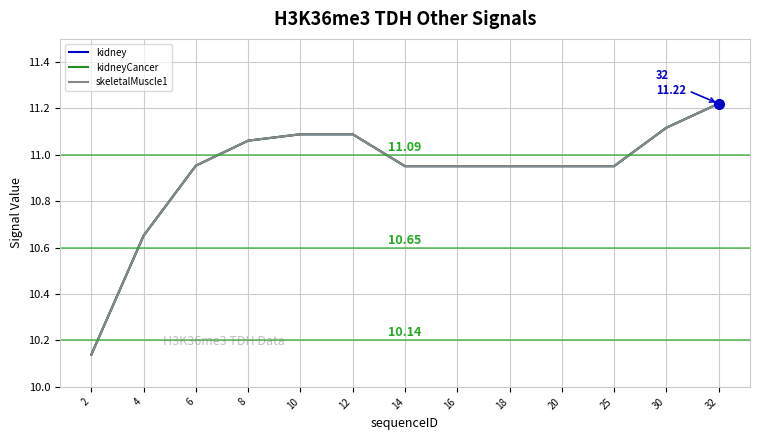

At which category does the chart reach its peak across all series?

32